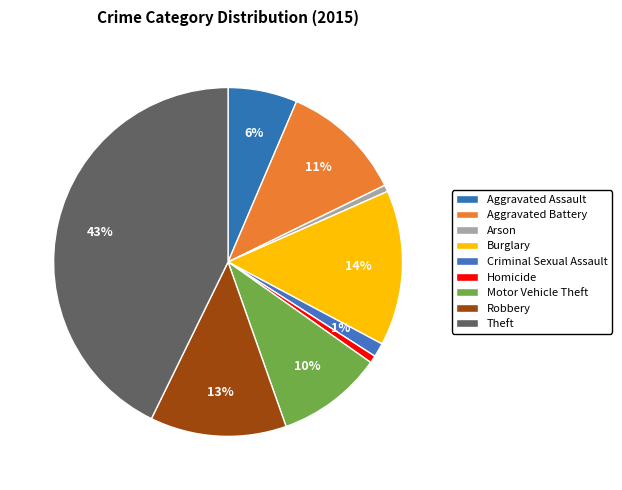

Count the number of slices in the pie.

9